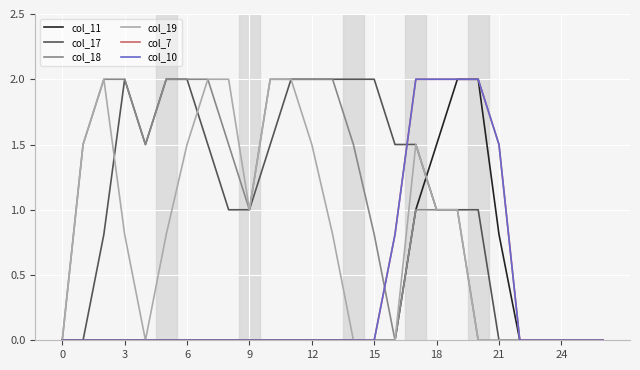

Does the chart have visible grid lines?

Yes